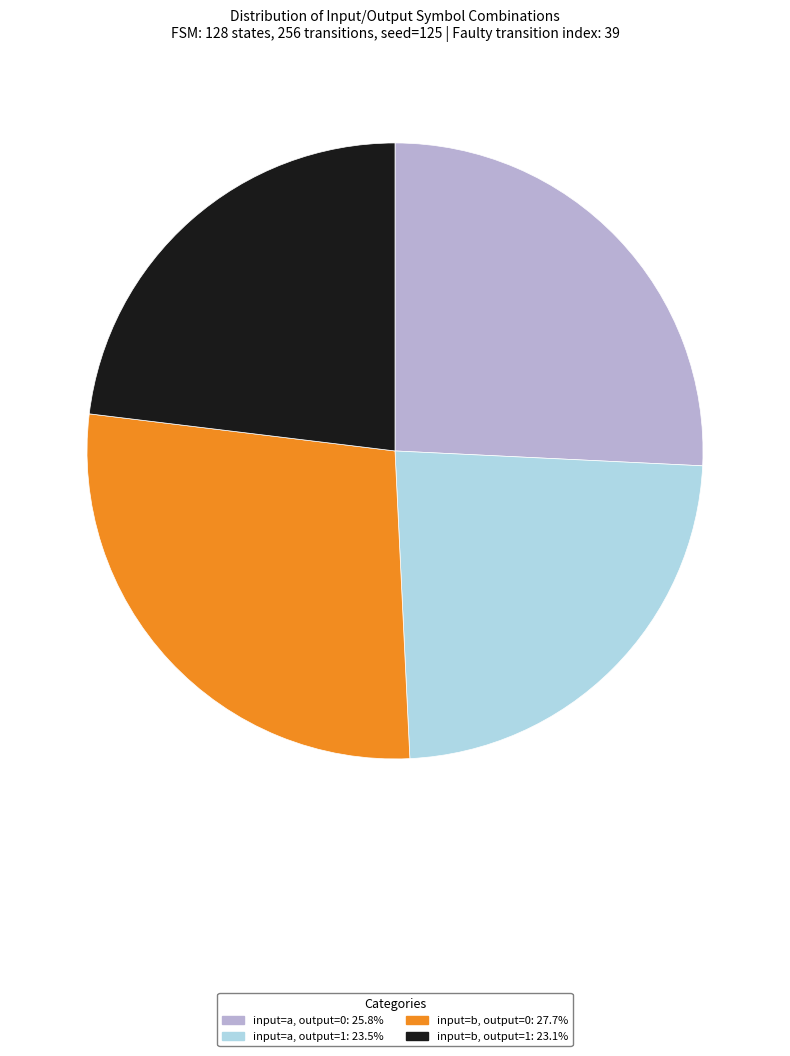

What is the largest slice in the pie chart?

input=b, output=0